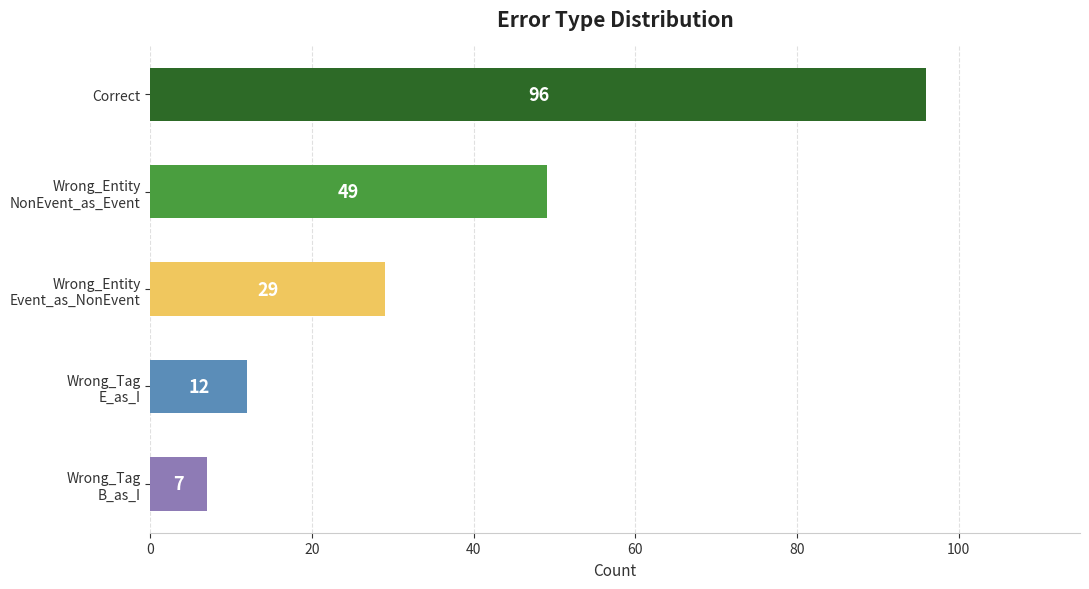

What value does the data have at Correct, to the nearest 5?

95